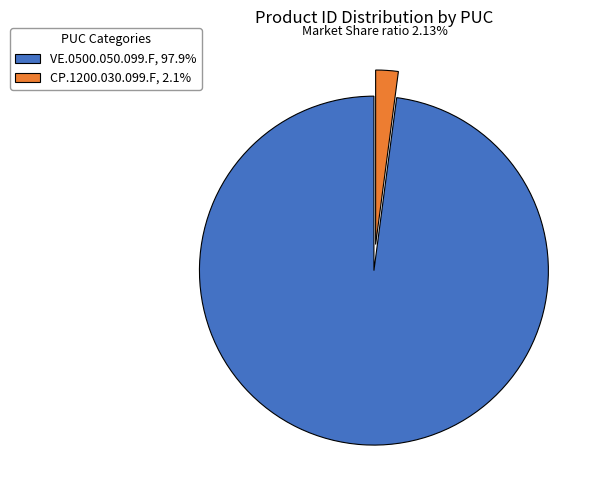

Rank the categories by value from highest to lowest.

VE.0500.050.099.F, CP.1200.030.099.F